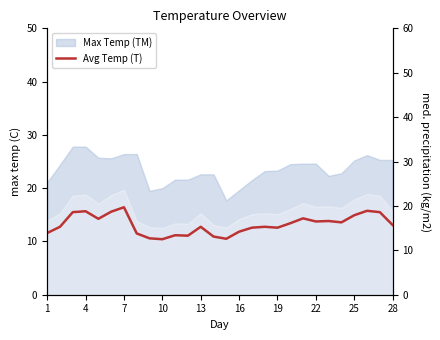

What is the sum of all values?

442.3